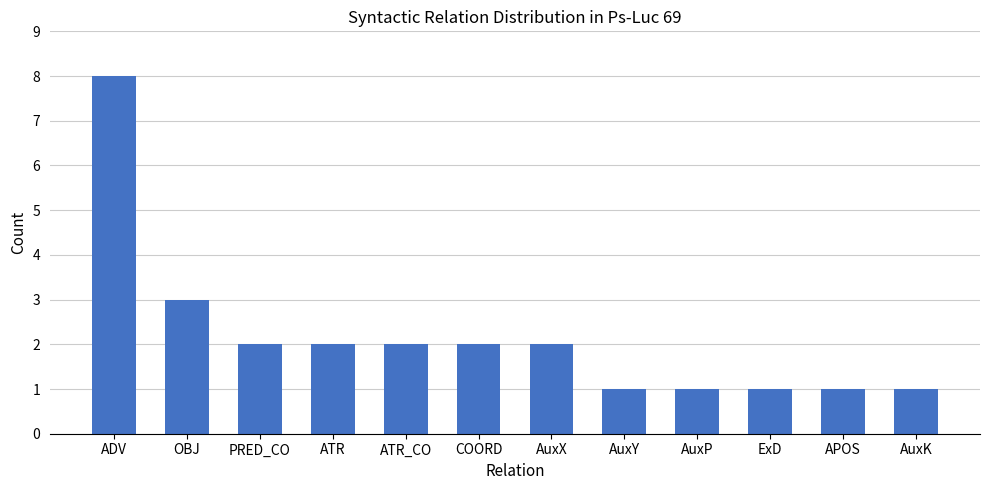

How many bars are there in total?

12